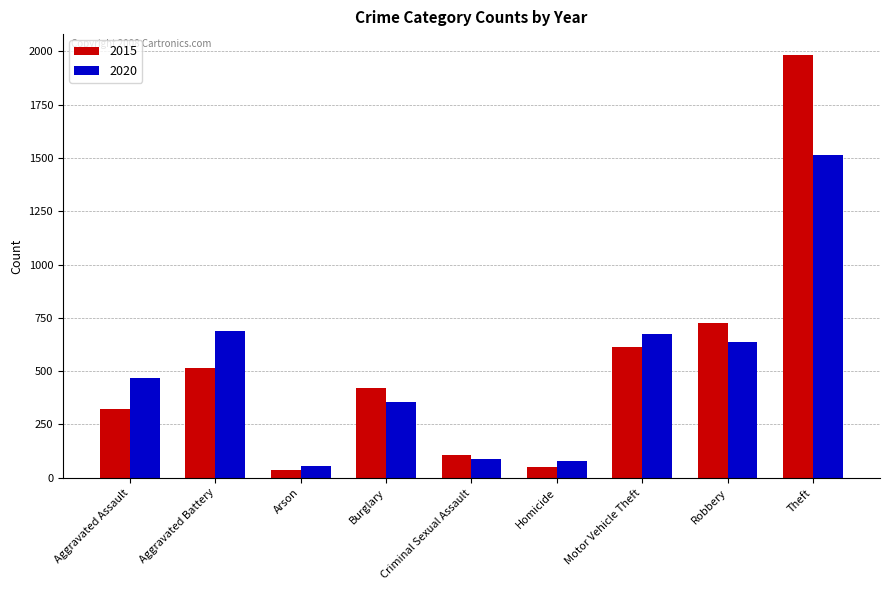

What is the value of the 2015 bar at the 9th from the left?

1981